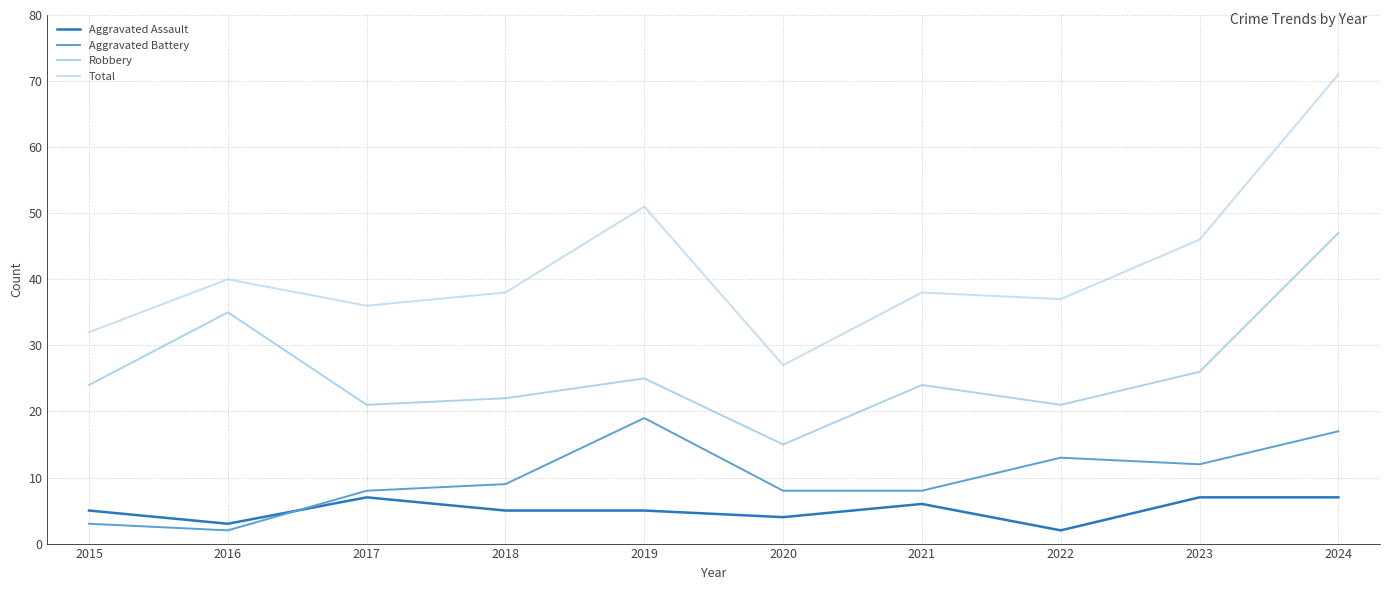

What is the total value across all series at 2018?

74